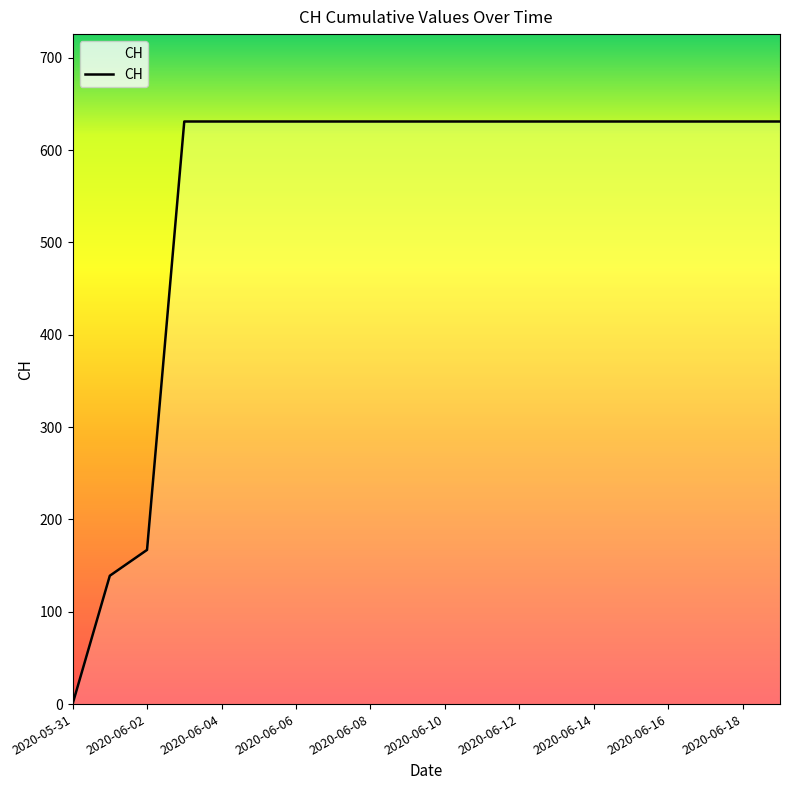

Does the chart have visible grid lines?

No